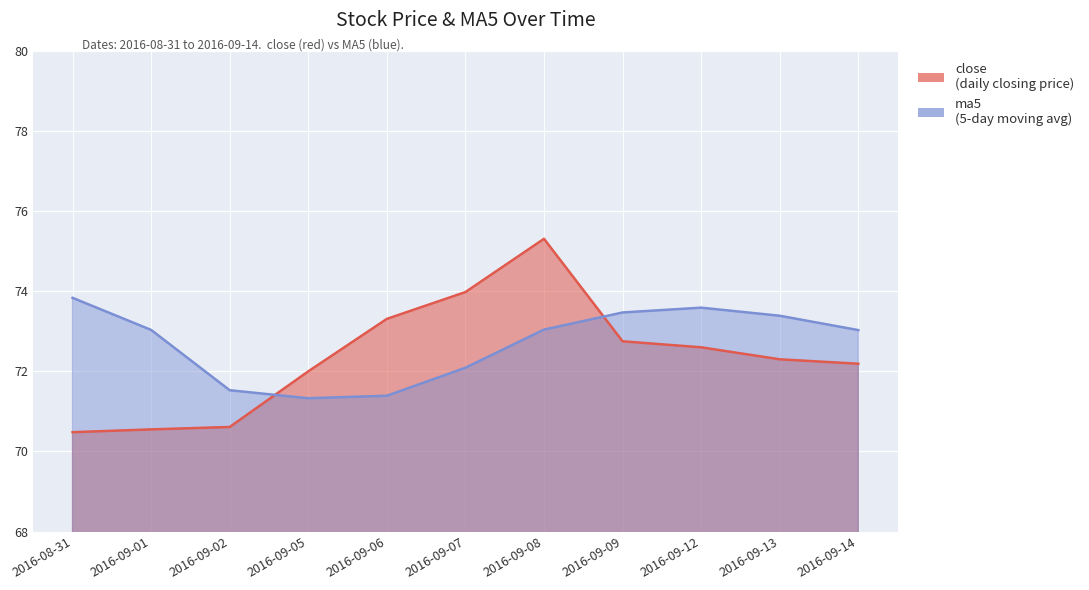

Reading left to right, list all the values displayed in this chart.

close: 2016-08-31=70.5	2016-09-01=70.5	2016-09-02=70.6	2016-09-05=72.0	2016-09-06=73.3	2016-09-07=74.0	2016-09-08=75.3	2016-09-09=72.8	2016-09-12=72.6	2016-09-13=72.3	2016-09-14=72.2
ma5: 2016-08-31=73.8	2016-09-01=73.0	2016-09-02=71.5	2016-09-05=71.3	2016-09-06=71.4	2016-09-07=72.1	2016-09-08=73.0	2016-09-09=73.5	2016-09-12=73.6	2016-09-13=73.4	2016-09-14=73.0